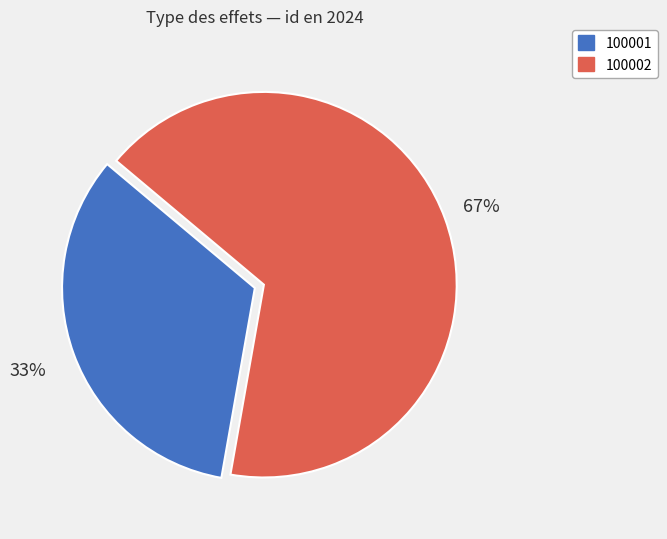

The 100002 slice represents 81% of the pie. True or false?

False